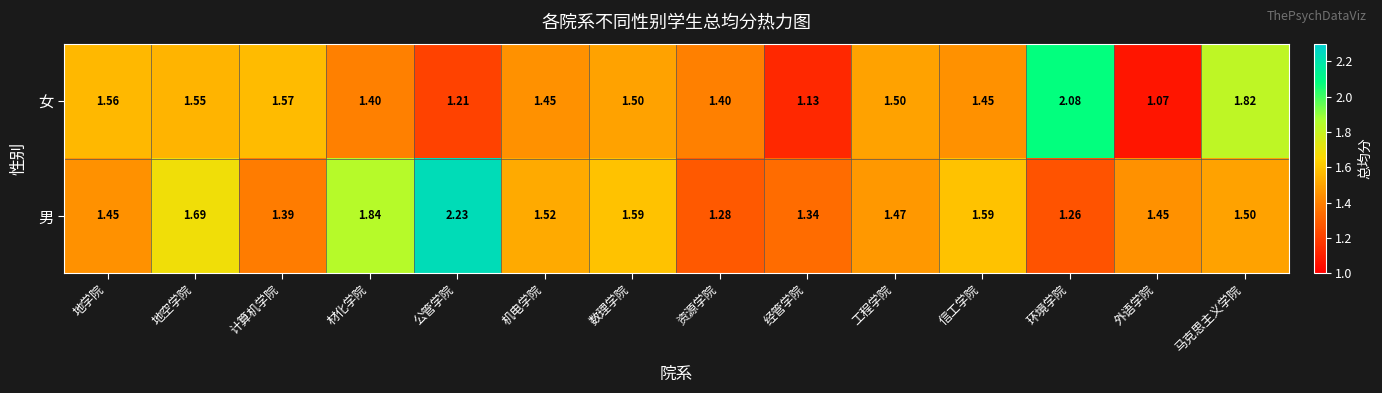

Which category has the highest value across all series?

公管学院